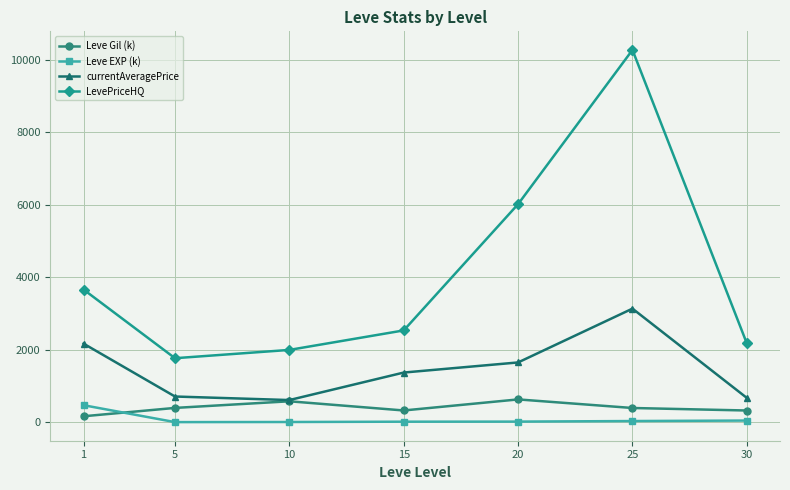

Which series has the widest spread of values?

LevePriceHQ